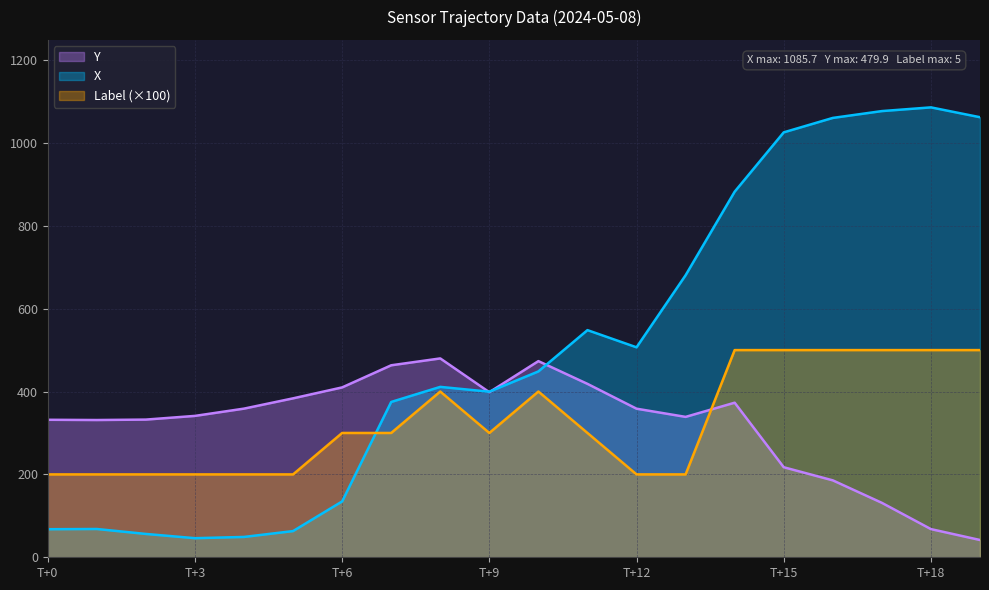

Which series has the widest spread of values?

X